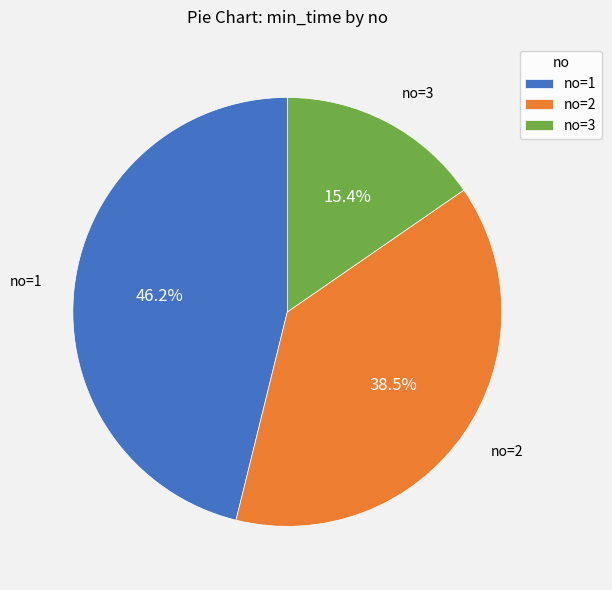

Between no=3 and no=2, which is larger?

no=2